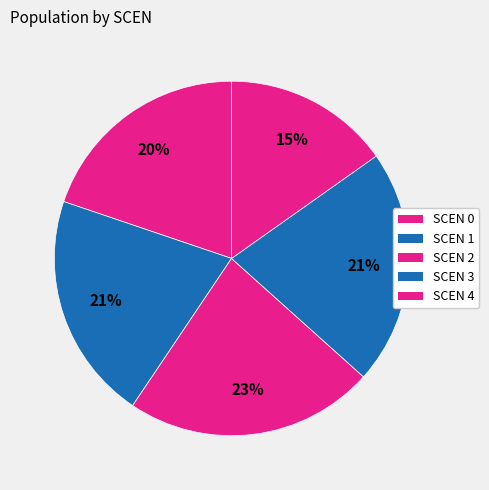

How many segments does this pie chart have?

5